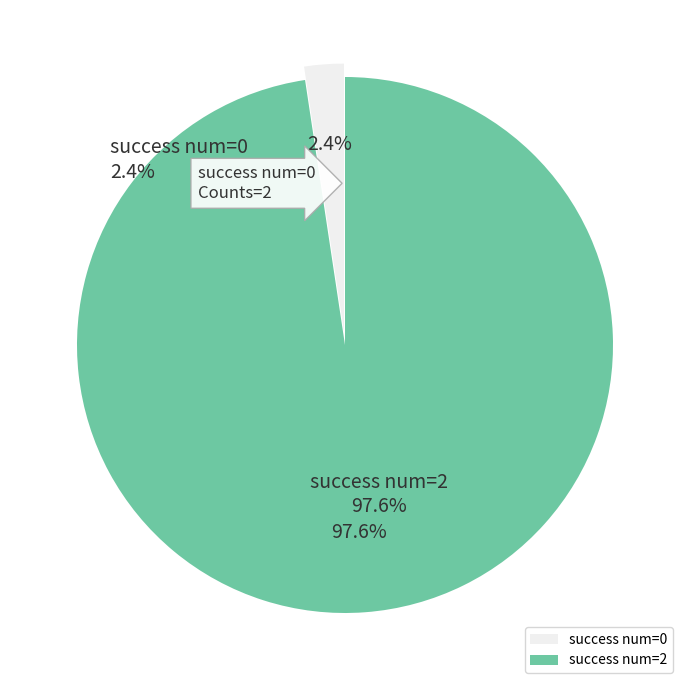

How much of the chart is everything except success num=0?

97.6%